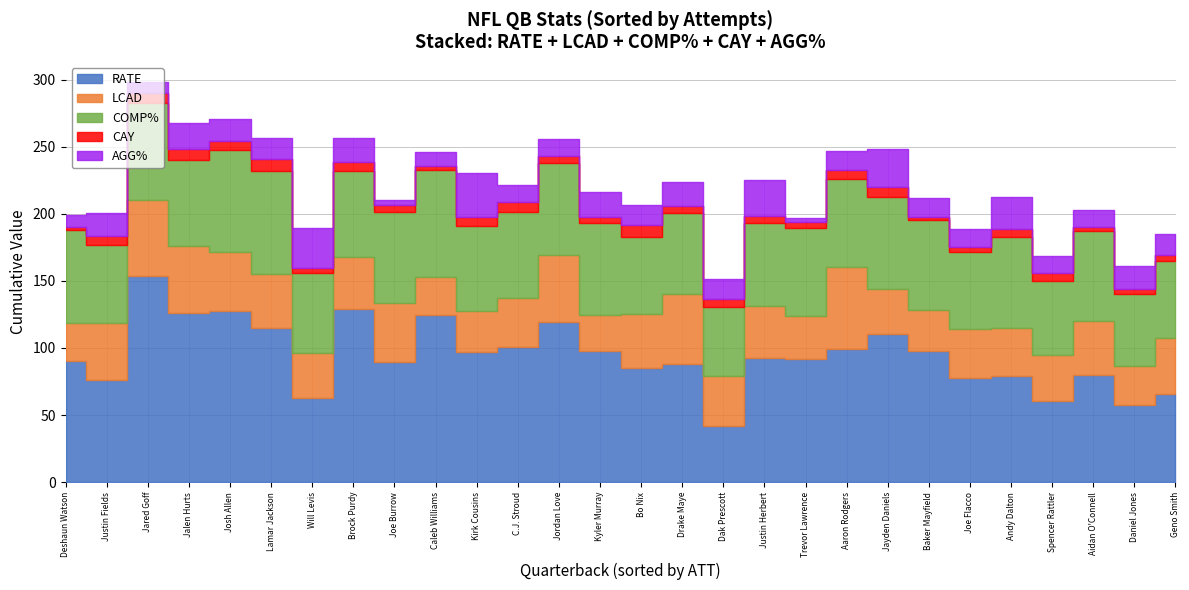

Is it true that COMP% equals 17.1 at Kirk Cousins?

False